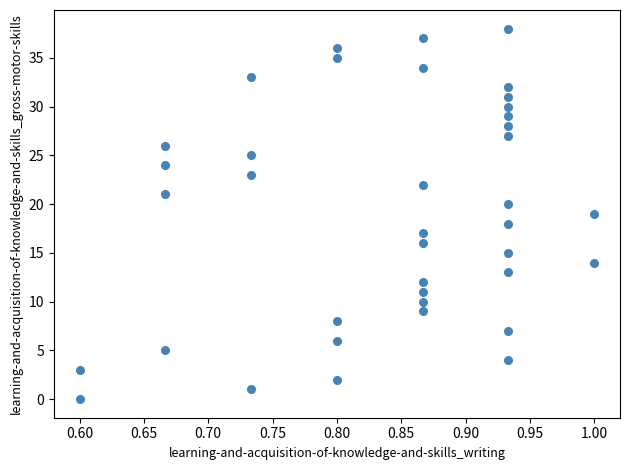

What is the range of Y values (max minus min)?

38